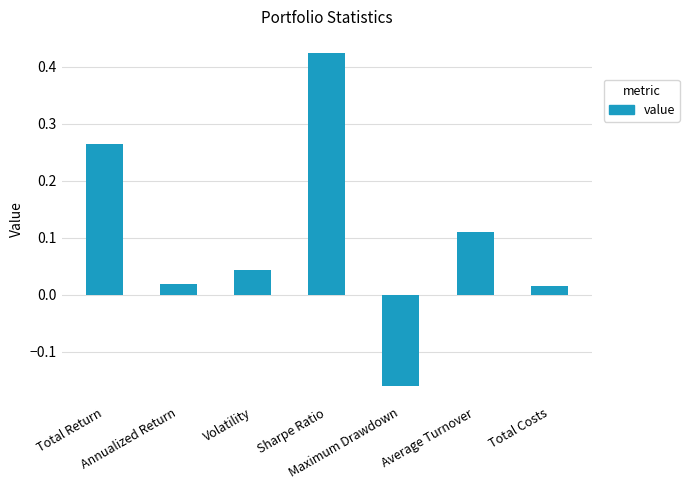

What is the label of the 7th bar from the left?

Total Costs